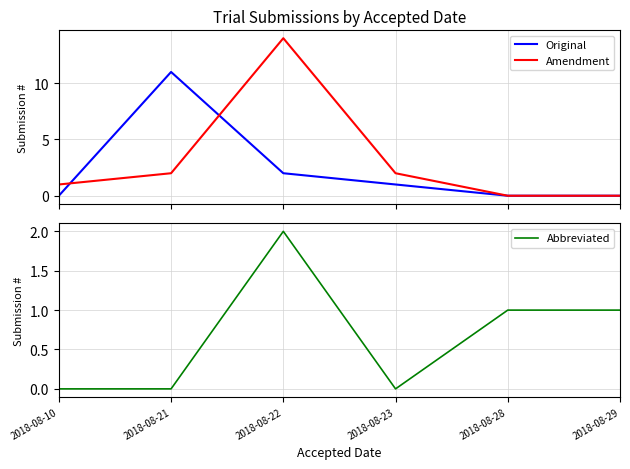

What is the value of the Abbreviated point at the 3rd from the left?

2